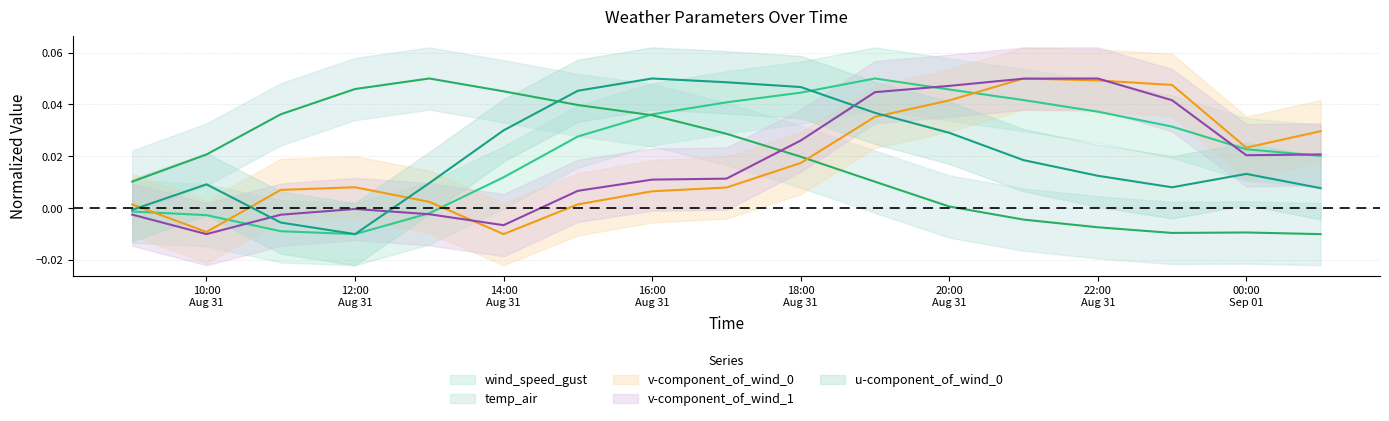

What is the sum of all wind_speed_gust values?

0.4